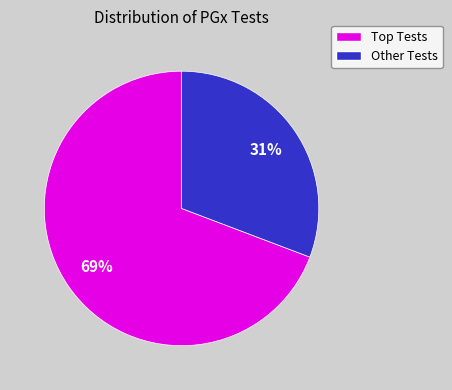

To the nearest percent, what is the difference between the largest and smallest slice percentages?

38%